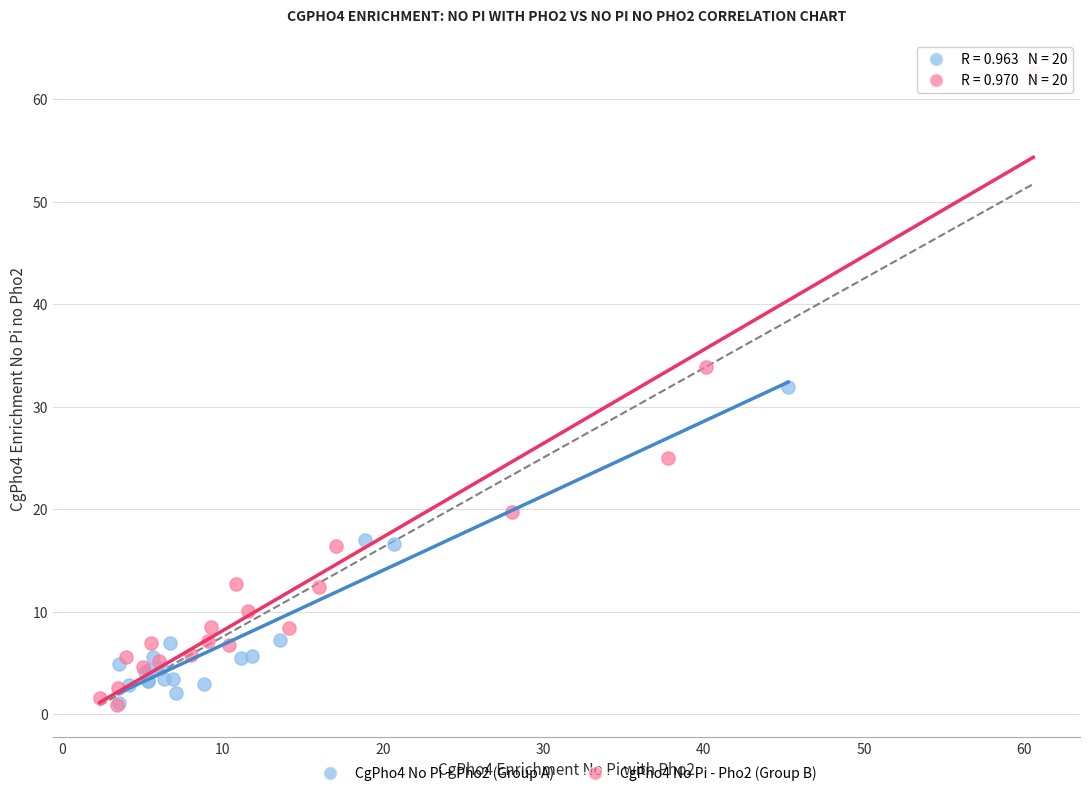

Which series reaches the maximum Y coordinate?

CgPho4 No Pi - Pho2 (Group B)